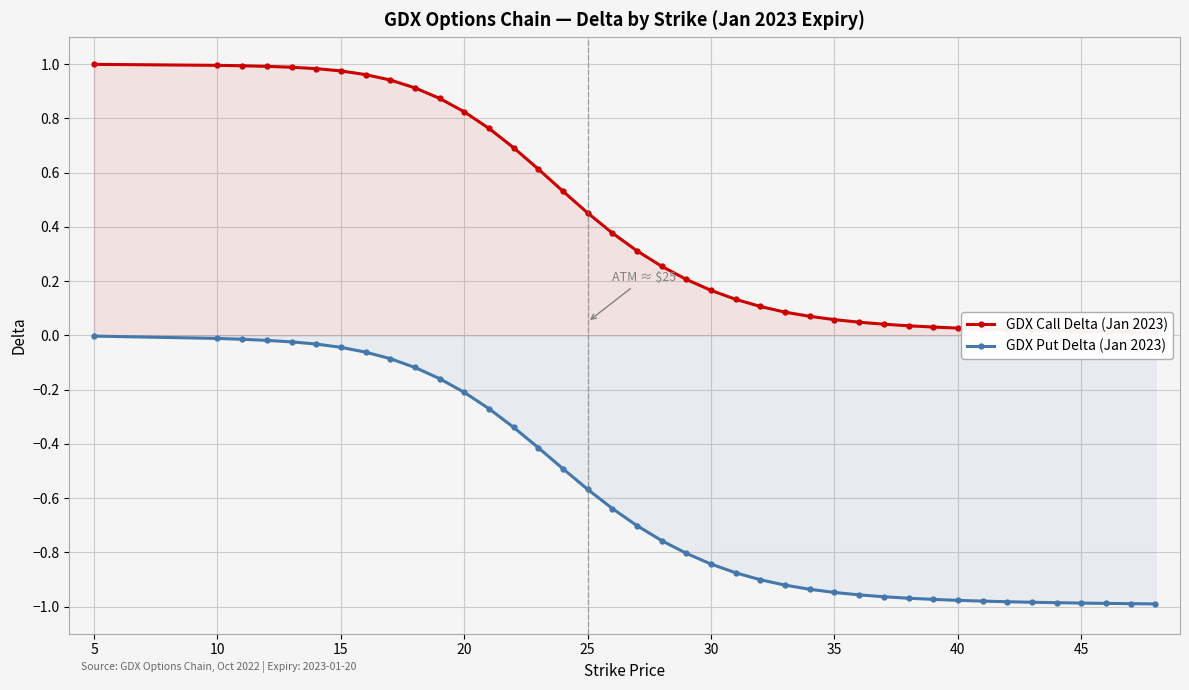

Reading right to left, transcribe all the data shown in this chart.

GDX Call Delta (Jan 2023): 0.0	0.0	0.0	0.0	0.0	0.0	0.0	0.0	0.0	0.0	0.0	0.0	0.0	0.1	0.1	0.1	0.1	0.1	0.2	0.2	0.3	0.3	0.4	0.5	0.5	0.6	0.7	0.8	0.8	0.9	0.9	0.9	1.0	1.0	1.0	1.0	1.0	1.0	1.0	1.0
GDX Put Delta (Jan 2023): -1.0	-1.0	-1.0	-1.0	-1.0	-1.0	-1.0	-1.0	-1.0	-1.0	-1.0	-1.0	-1.0	-0.9	-0.9	-0.9	-0.9	-0.9	-0.8	-0.8	-0.8	-0.7	-0.6	-0.6	-0.5	-0.4	-0.3	-0.3	-0.2	-0.2	-0.1	-0.1	-0.1	-0.0	-0.0	-0.0	-0.0	-0.0	-0.0	-0.0